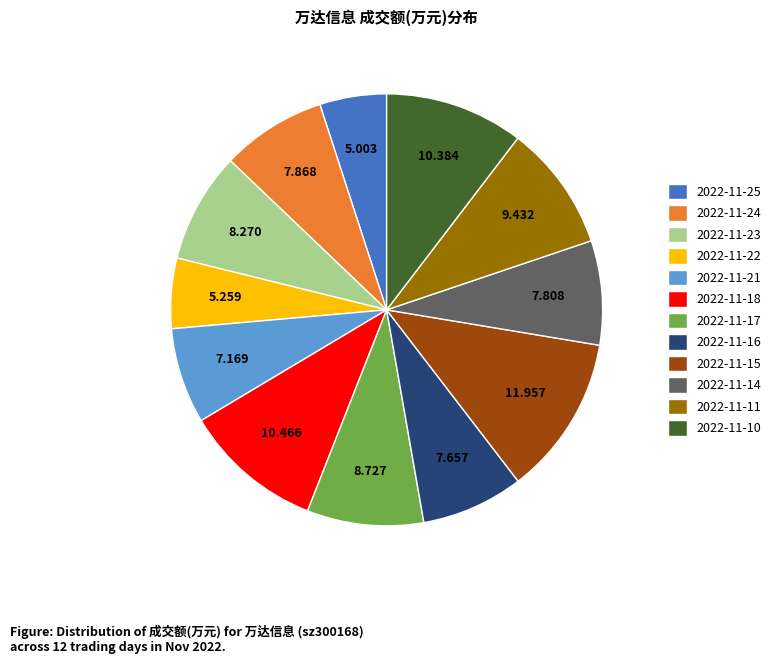

Combined, do 2022-11-16 and 2022-11-11 account for over 50%?

No